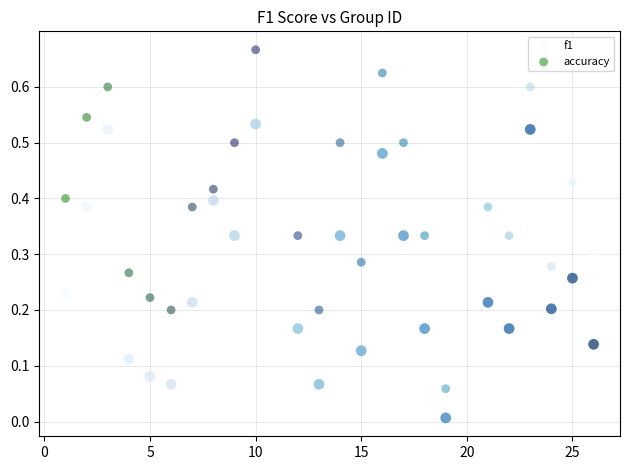

What are all the series names shown in the legend?

f1, accuracy